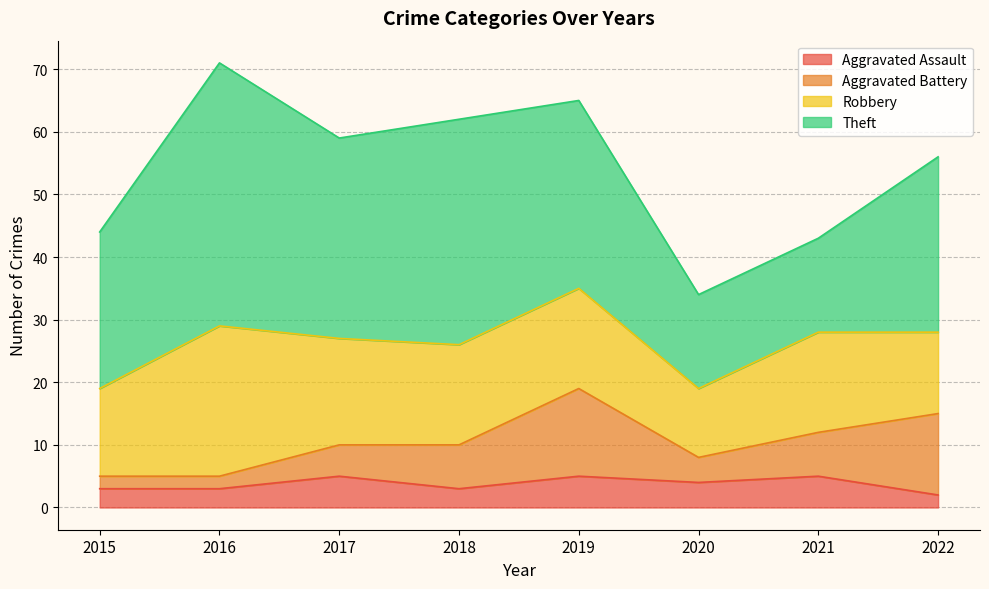

Reading right to left, extract all data points from this chart.

Aggravated Assault: 2	5	4	5	3	5	3	3
Aggravated Battery: 13	7	4	14	7	5	2	2
Robbery: 13	16	11	16	16	17	24	14
Theft: 28	15	15	30	36	32	42	25